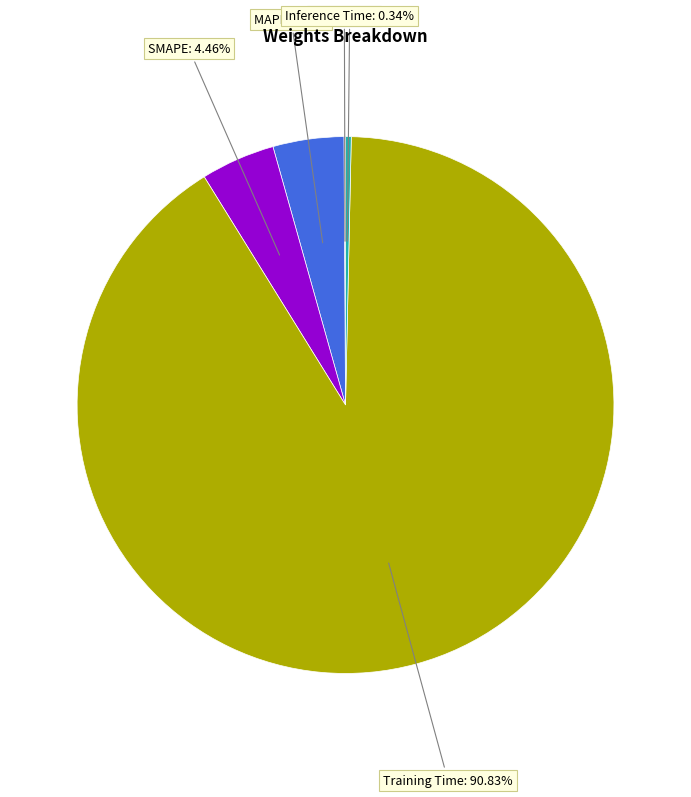

Is there a majority slice in this chart?

Yes